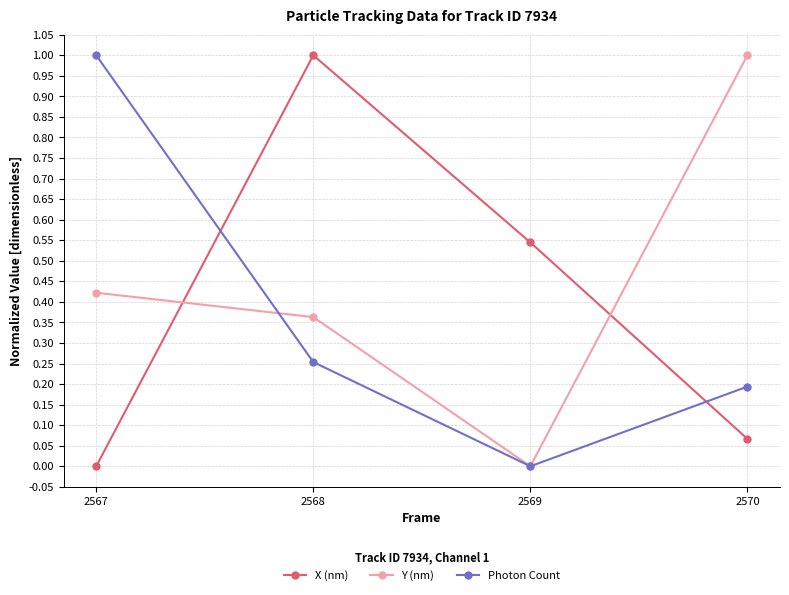

What is the spread (max minus min) of values at 2570?

0.9